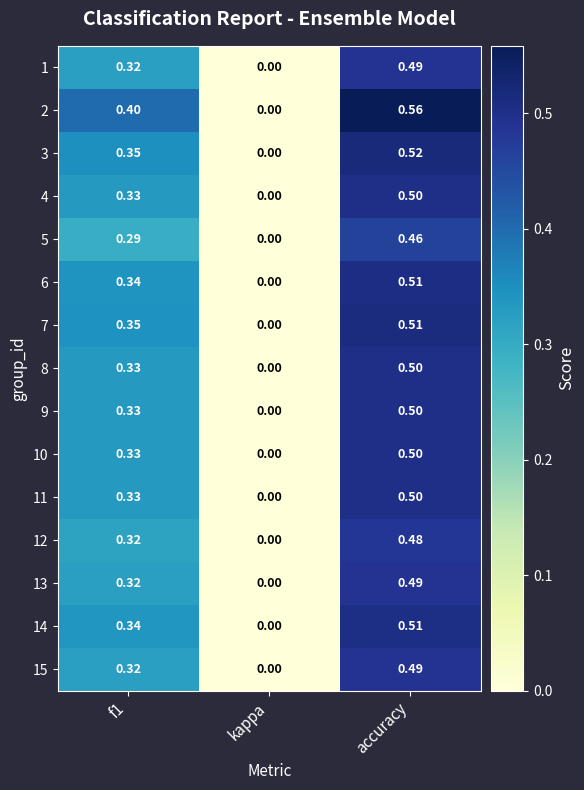

At which label does 5 reach its peak?

accuracy